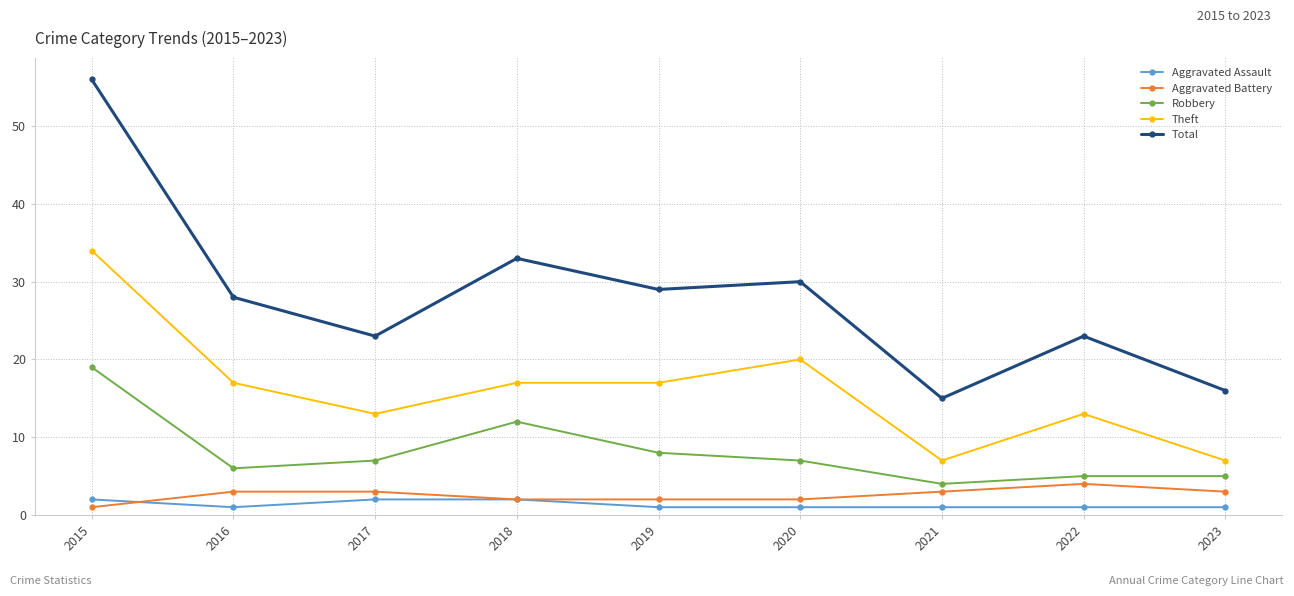

True or false: Theft and Aggravated Assault intersect in this chart.

False